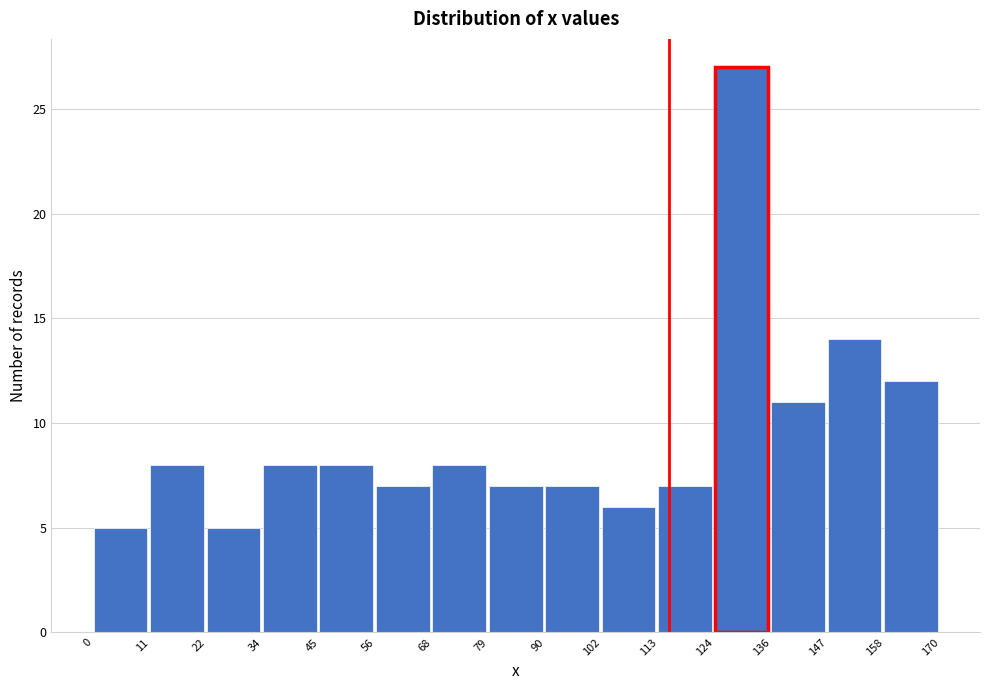

What is the height of the bar covering 68 to 79 on the x-axis? The values are not printed on the chart, so give them approximately, as read against the axis.

8